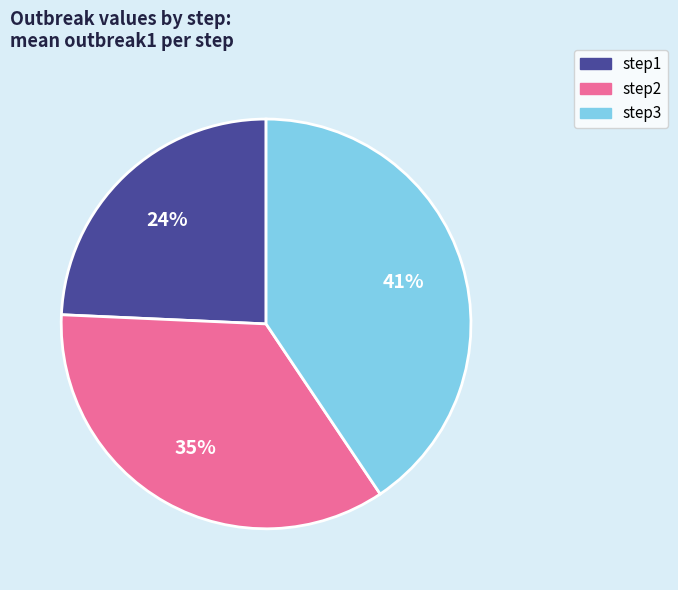

True or false: step1 accounts for 24% of the total.

True